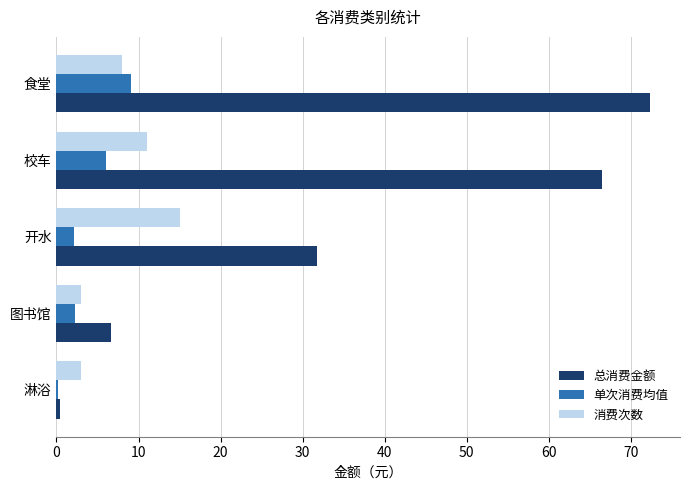

Which category has the highest value in the 总消费金额 series?

食堂